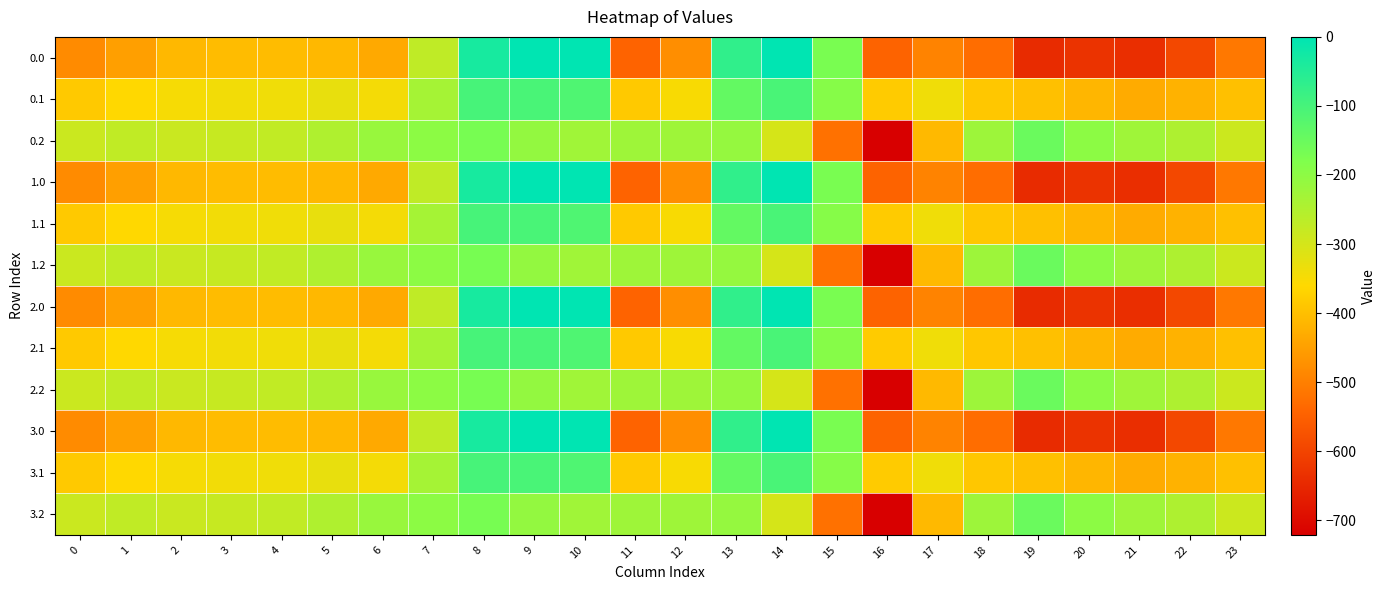

Reading left to right, extract all data points from this chart.

0.0: 0=-482.0	1=-449.5	2=-410.3	3=-404.4	4=-404.9	5=-410.8	6=-435.0	7=-270.7	8=-35.0	9=0.0	10=0.0	11=-544.3	12=-477.2	13=-70.2	14=-0.3	15=-172.8	16=-545.4	17=-493.8	18=-529.6	19=-644.5	20=-629.9	21=-638.4	22=-592.3	23=-511.3
0.1: 0=-384.6	1=-361.1	2=-347.9	3=-342.7	4=-339.6	5=-329.5	6=-345.2	7=-234.9	8=-102.3	9=-104.8	10=-114.0	11=-384.7	12=-350.8	13=-141.2	14=-105.5	15=-190.4	16=-380.5	17=-340.1	18=-388.5	19=-399.7	20=-414.5	21=-432.4	22=-419.9	23=-399.4
0.2: 0=-287.1	1=-272.7	2=-285.5	3=-281.0	4=-274.4	5=-248.1	6=-216.4	7=-199.0	8=-169.5	9=-209.6	10=-228.0	11=-225.2	12=-224.3	13=-212.2	14=-301.9	15=-522.2	16=-721.2	17=-409.5	18=-223.1	19=-151.1	20=-199.2	21=-226.4	22=-247.4	23=-287.5
1.0: 0=-482.0	1=-449.5	2=-410.3	3=-404.4	4=-404.9	5=-410.8	6=-435.0	7=-270.7	8=-35.0	9=0.0	10=0.0	11=-544.3	12=-477.2	13=-70.2	14=-0.3	15=-172.8	16=-545.4	17=-493.8	18=-529.6	19=-644.5	20=-629.9	21=-638.4	22=-592.3	23=-511.3
1.1: 0=-384.6	1=-361.1	2=-347.9	3=-342.7	4=-339.6	5=-329.5	6=-345.2	7=-234.9	8=-102.3	9=-104.8	10=-114.0	11=-384.7	12=-350.8	13=-141.2	14=-105.5	15=-190.4	16=-380.5	17=-340.1	18=-388.5	19=-399.7	20=-414.5	21=-432.4	22=-419.9	23=-399.4
1.2: 0=-287.1	1=-272.7	2=-285.5	3=-281.0	4=-274.4	5=-248.1	6=-216.4	7=-199.0	8=-169.5	9=-209.6	10=-228.0	11=-225.2	12=-224.3	13=-212.2	14=-301.9	15=-522.2	16=-721.2	17=-409.5	18=-223.1	19=-151.1	20=-199.2	21=-226.4	22=-247.4	23=-287.5
2.0: 0=-482.0	1=-449.5	2=-410.3	3=-404.4	4=-404.9	5=-410.8	6=-435.0	7=-270.7	8=-35.0	9=0.0	10=0.0	11=-544.3	12=-477.2	13=-70.2	14=-0.3	15=-172.8	16=-545.4	17=-493.8	18=-529.6	19=-644.5	20=-629.9	21=-638.4	22=-592.3	23=-511.3
2.1: 0=-384.6	1=-361.1	2=-347.9	3=-342.7	4=-339.6	5=-329.5	6=-345.2	7=-234.9	8=-102.3	9=-104.8	10=-114.0	11=-384.7	12=-350.8	13=-141.2	14=-105.5	15=-190.4	16=-380.5	17=-340.1	18=-388.5	19=-399.7	20=-414.5	21=-432.4	22=-419.9	23=-399.4
2.2: 0=-287.1	1=-272.7	2=-285.5	3=-281.0	4=-274.4	5=-248.1	6=-216.4	7=-199.0	8=-169.5	9=-209.6	10=-228.0	11=-225.2	12=-224.3	13=-212.2	14=-301.9	15=-522.2	16=-721.2	17=-409.5	18=-223.1	19=-151.1	20=-199.2	21=-226.4	22=-247.4	23=-287.5
3.0: 0=-482.0	1=-449.5	2=-410.3	3=-404.4	4=-404.9	5=-410.8	6=-435.0	7=-270.7	8=-35.0	9=0.0	10=0.0	11=-544.3	12=-477.2	13=-70.2	14=-0.3	15=-172.8	16=-545.4	17=-493.8	18=-529.6	19=-644.5	20=-629.9	21=-638.4	22=-592.3	23=-511.3
3.1: 0=-384.6	1=-361.1	2=-347.9	3=-342.7	4=-339.6	5=-329.5	6=-345.2	7=-234.9	8=-102.3	9=-104.8	10=-114.0	11=-384.7	12=-350.8	13=-141.2	14=-105.5	15=-190.4	16=-380.5	17=-340.1	18=-388.5	19=-399.7	20=-414.5	21=-432.4	22=-419.9	23=-399.4
3.2: 0=-287.1	1=-272.7	2=-285.5	3=-281.0	4=-274.4	5=-248.1	6=-216.4	7=-199.0	8=-169.5	9=-209.6	10=-228.0	11=-225.2	12=-224.3	13=-212.2	14=-301.9	15=-522.2	16=-721.2	17=-409.5	18=-223.1	19=-151.1	20=-199.2	21=-226.4	22=-247.4	23=-287.5